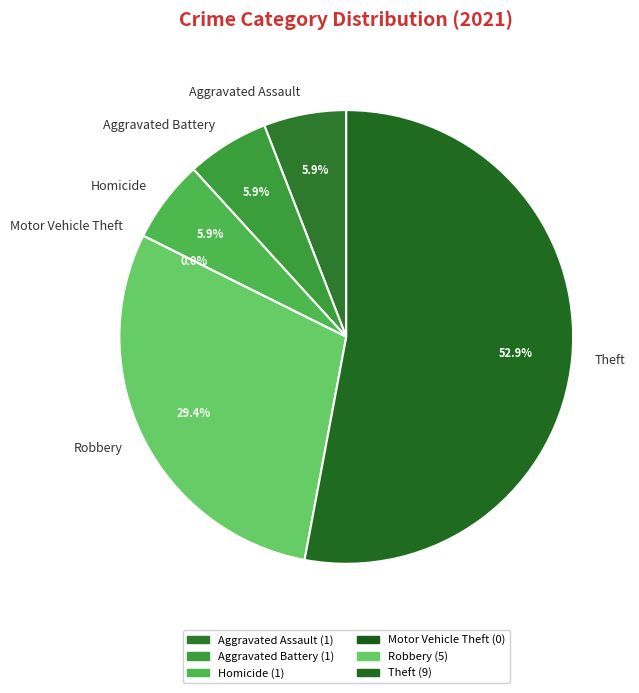

Between Theft and Aggravated Assault, which is larger?

Theft